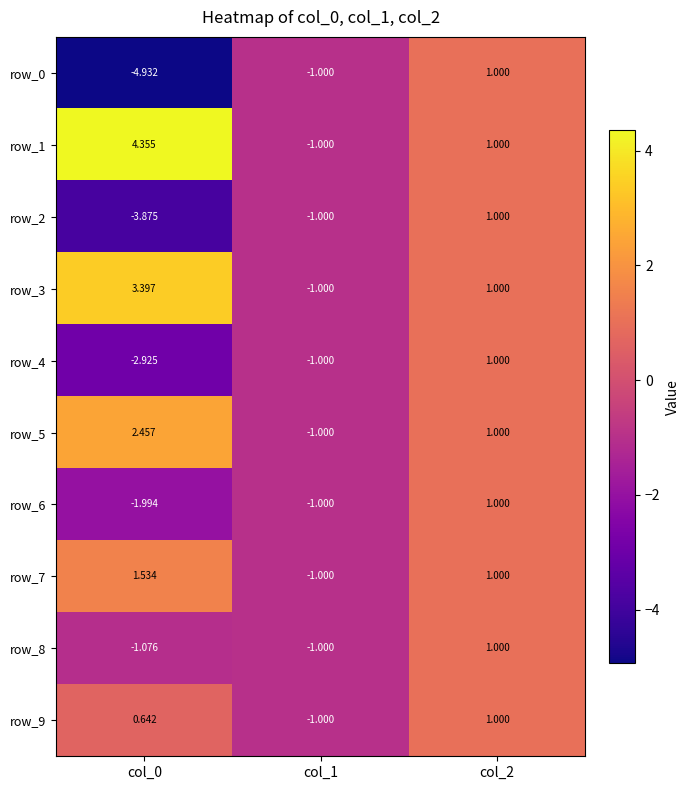

List the labels in order of row_4 value, smallest first.

col_0, col_1, col_2